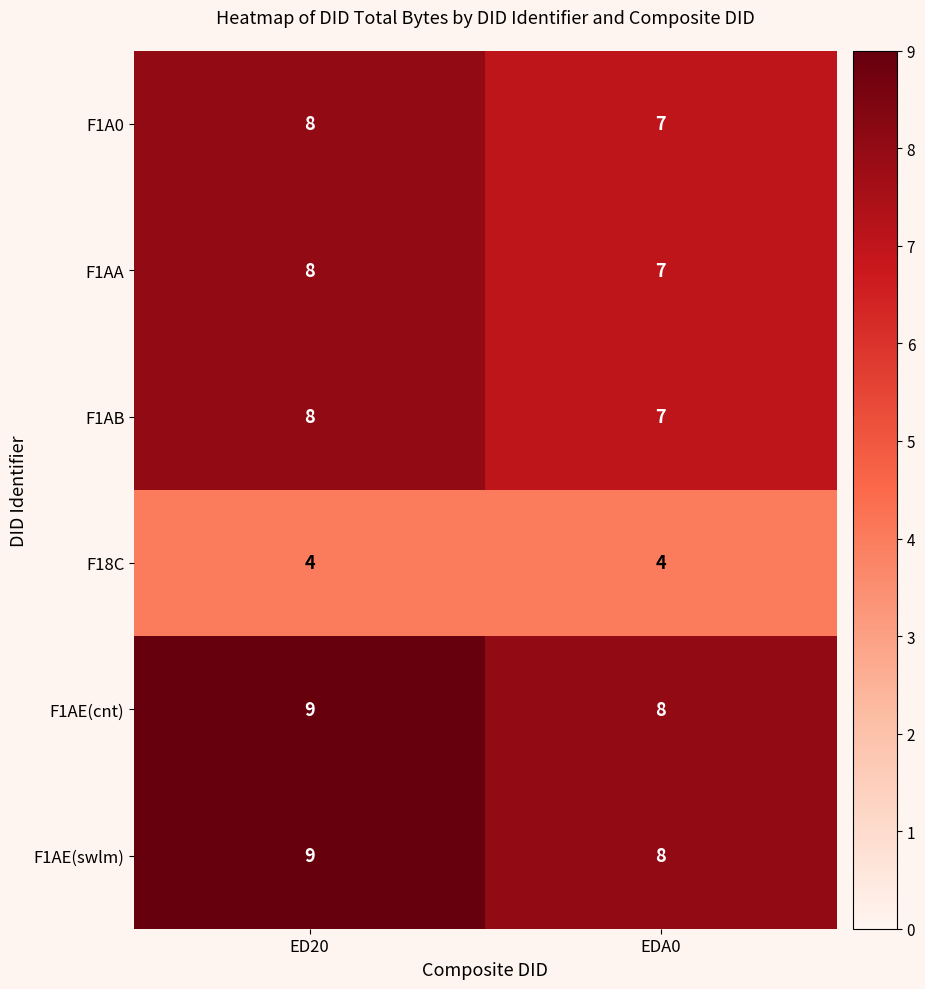

What value does the F1AA series have at ED20?

8